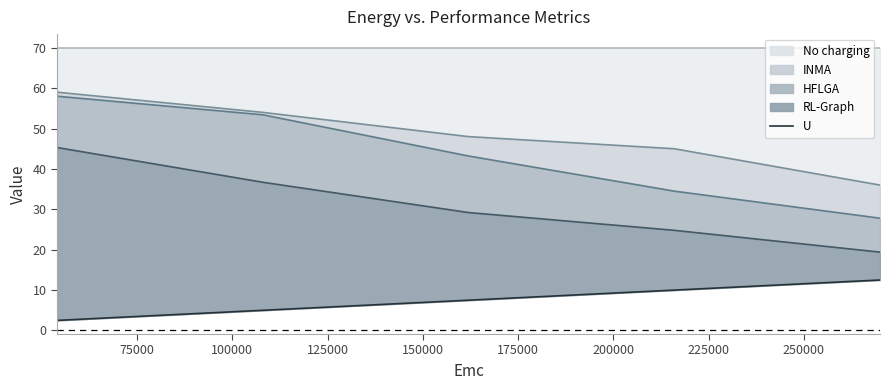

Reading left to right, transcribe all the data shown in this chart.

U: 2.5	5.0	7.5	10.0	12.5
INMA: 59.0	54.0	48.0	45.0	36.0
HFLGA: 58.0	53.4	43.2	34.5	27.8
RL-Graph: 45.3	36.7	29.2	24.8	19.4